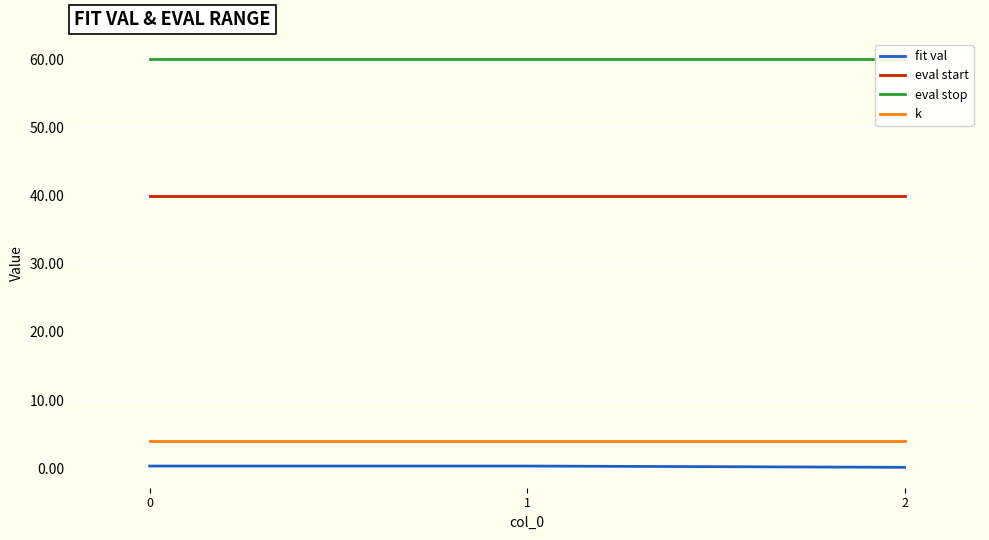

How many lines are shown in the chart?

4